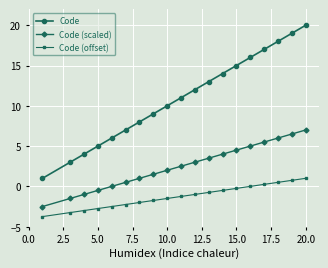

Rank the series by their average value, from lowest to highest.

Code (offset), Code (scaled), Code